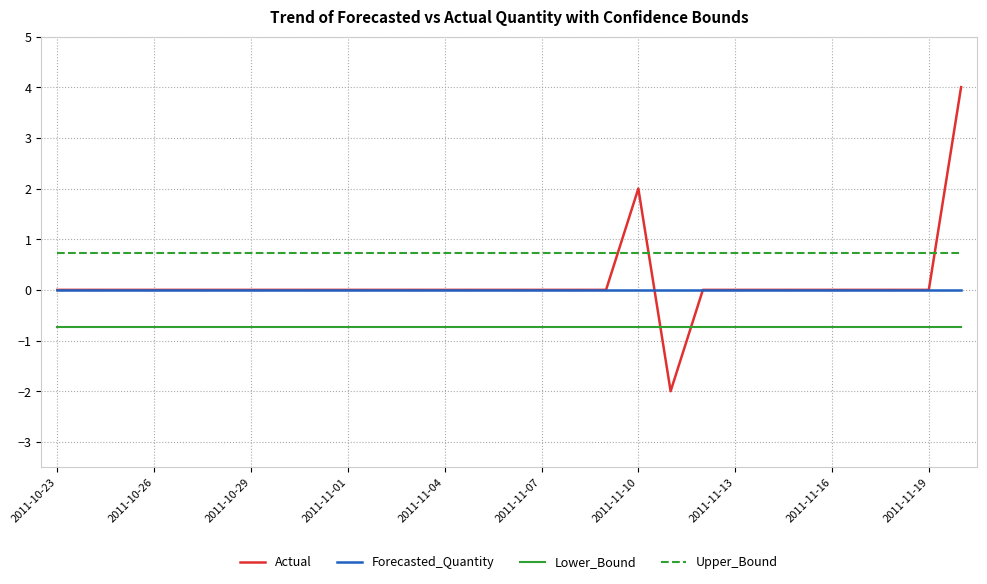

How many lines are shown in the chart?

4